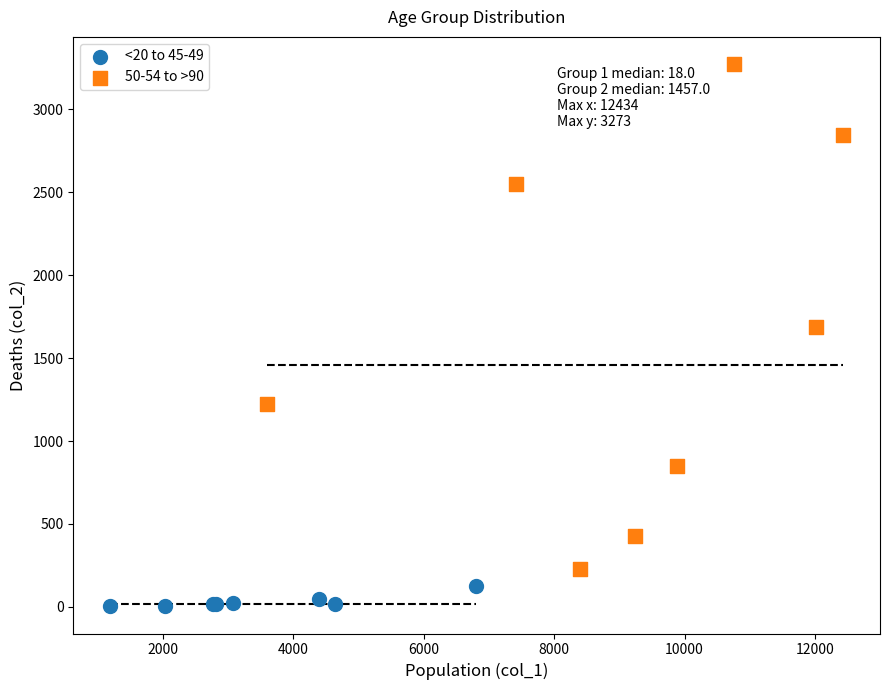

Which series contains the highest Y value?

50-54 to >90